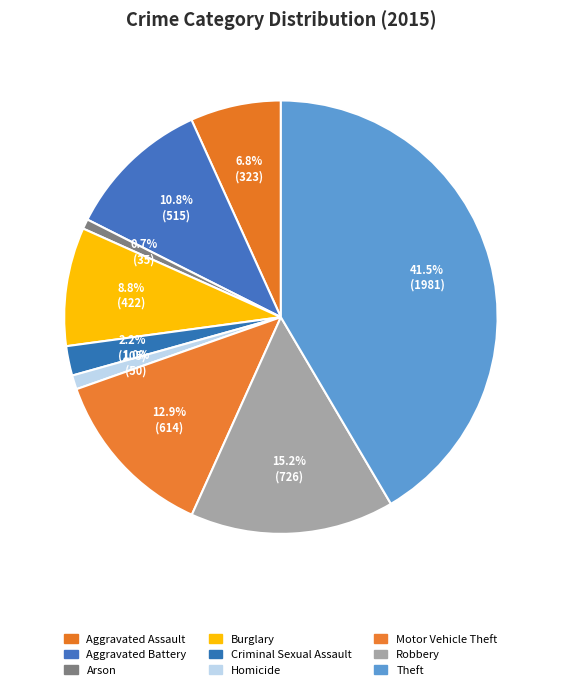

Count the number of slices in the pie.

9